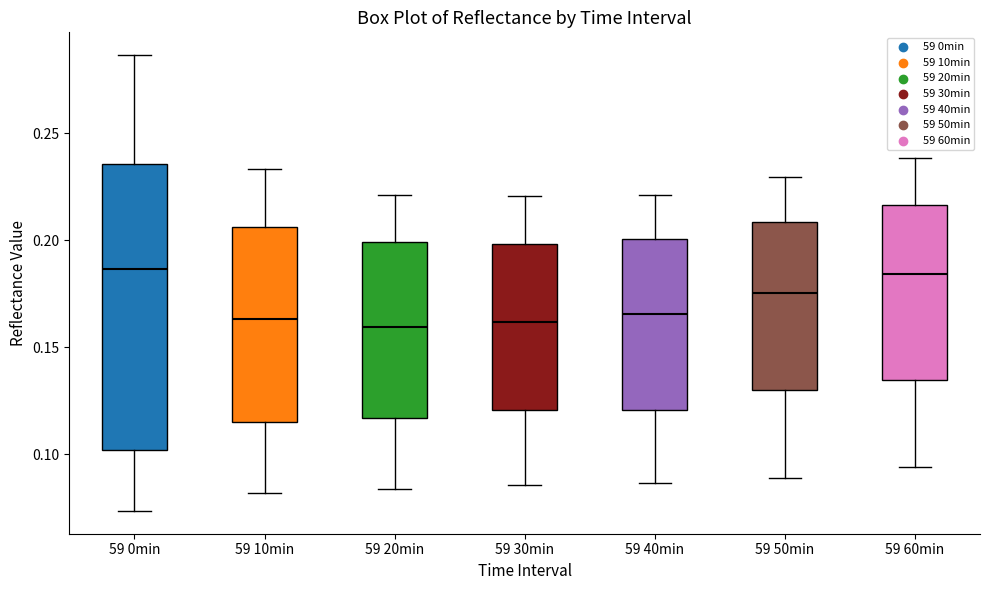

Reading left to right, read every box against the y-axis: the position of its median line, the range the box covers, and the ends of its whiskers. The values are not printed on the chart, so give them approximately, as read against the axis.

59 0min: median 0.185, box 0.100 to 0.235, whiskers 0.075 to 0.285
59 10min: median 0.165, box 0.115 to 0.205, whiskers 0.080 to 0.235
59 20min: median 0.160, box 0.115 to 0.200, whiskers 0.085 to 0.220
59 30min: median 0.160, box 0.120 to 0.200, whiskers 0.085 to 0.220
59 40min: median 0.165, box 0.120 to 0.200, whiskers 0.085 to 0.220
59 50min: median 0.175, box 0.130 to 0.210, whiskers 0.090 to 0.230
59 60min: median 0.185, box 0.135 to 0.215, whiskers 0.095 to 0.240